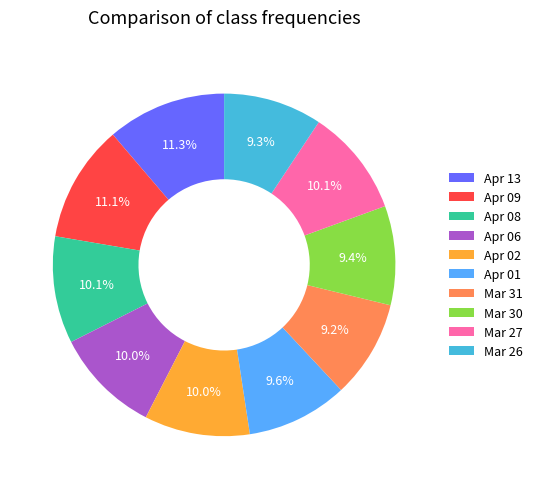

Approximately how many times larger is the value at Mar 30 compared to Apr 01?

1.0